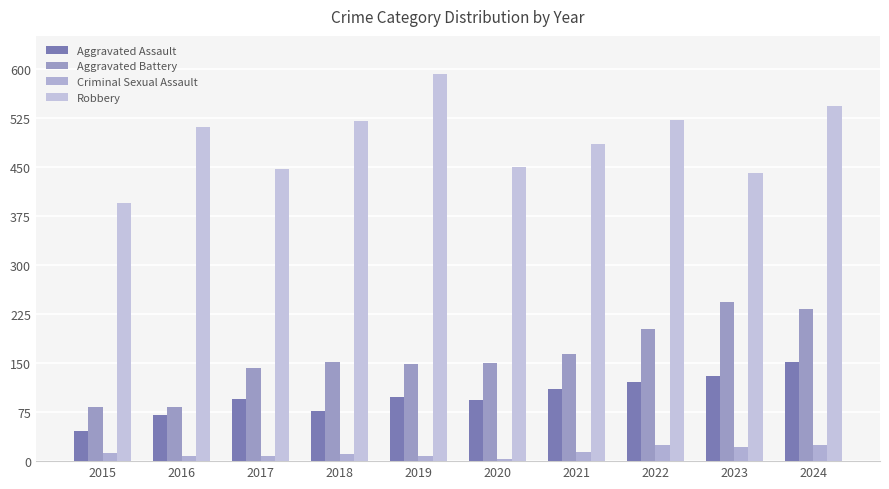

At how many categories does at least one series exceed 219?

10